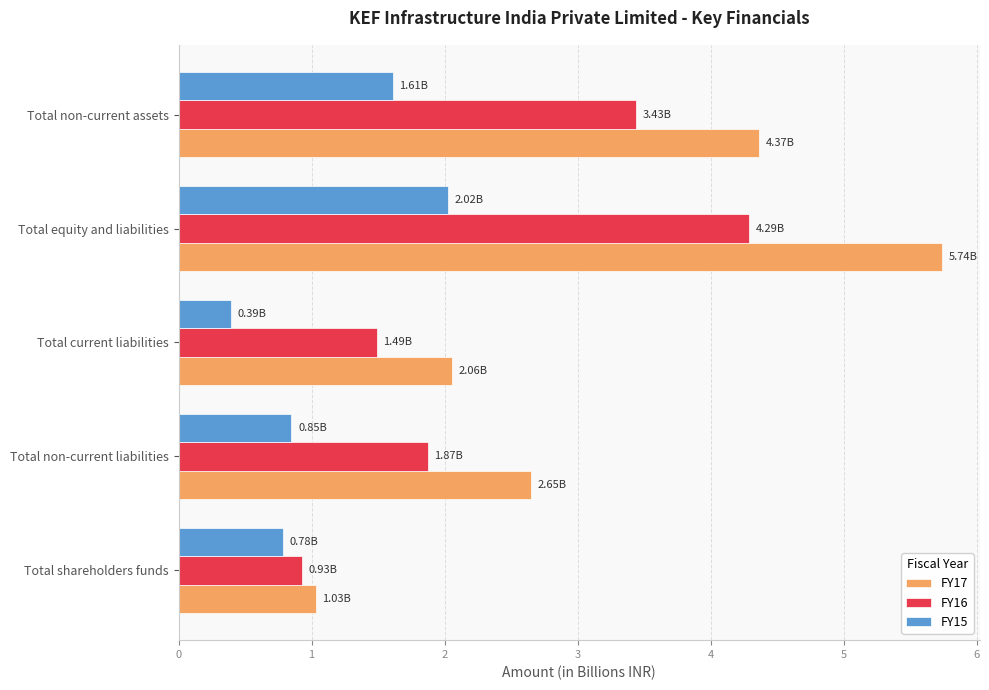

Rank the series by their average value, from lowest to highest.

FY15, FY16, FY17